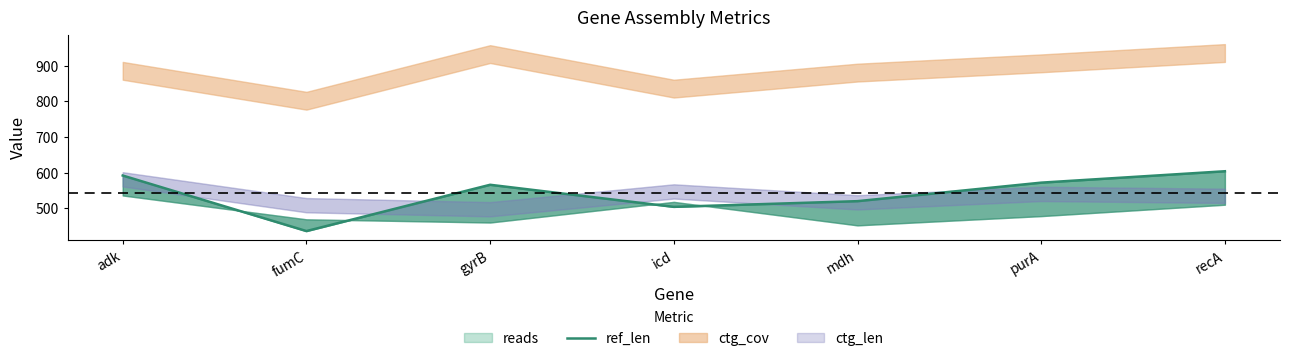

What is the label of the 4th point from the left?

icd